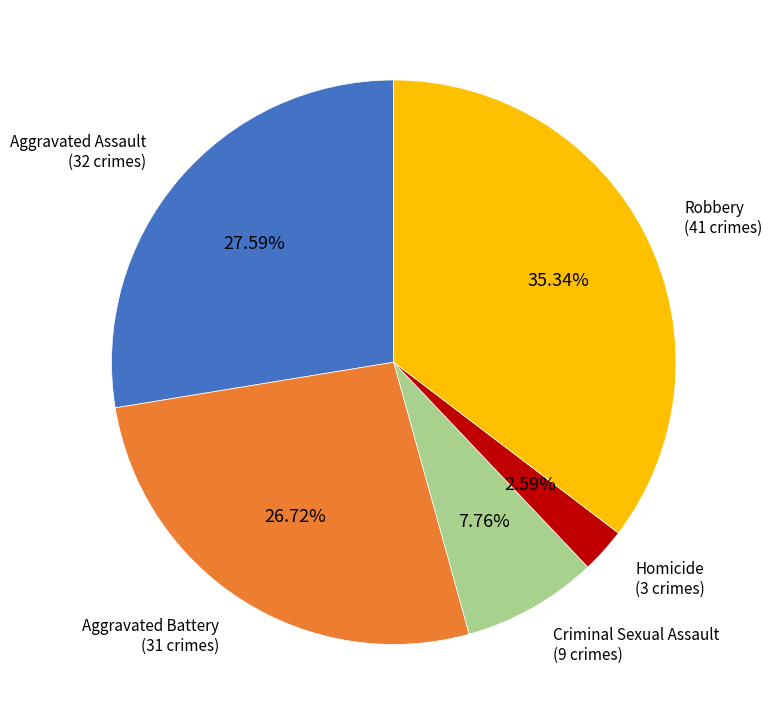

Does any single category account for the majority?

No